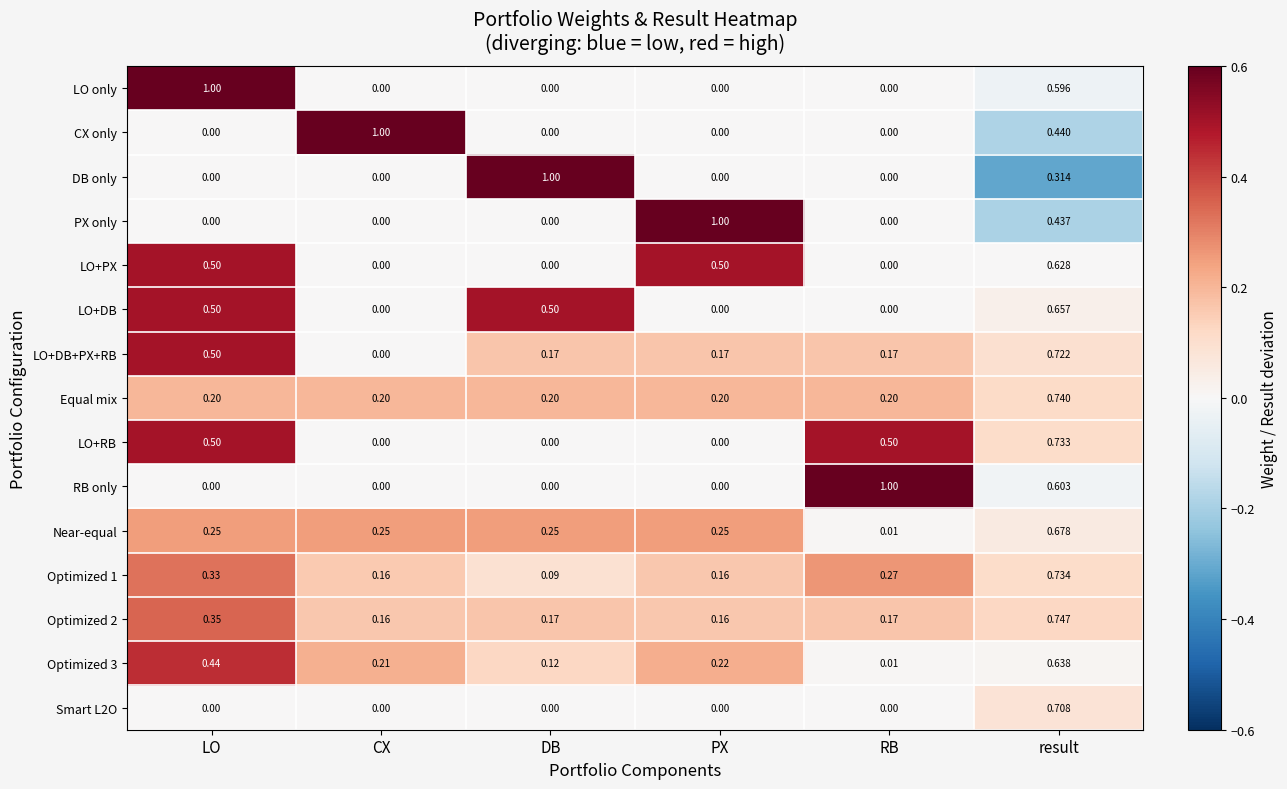

At which label is Optimized 1 closest to 0?

DB